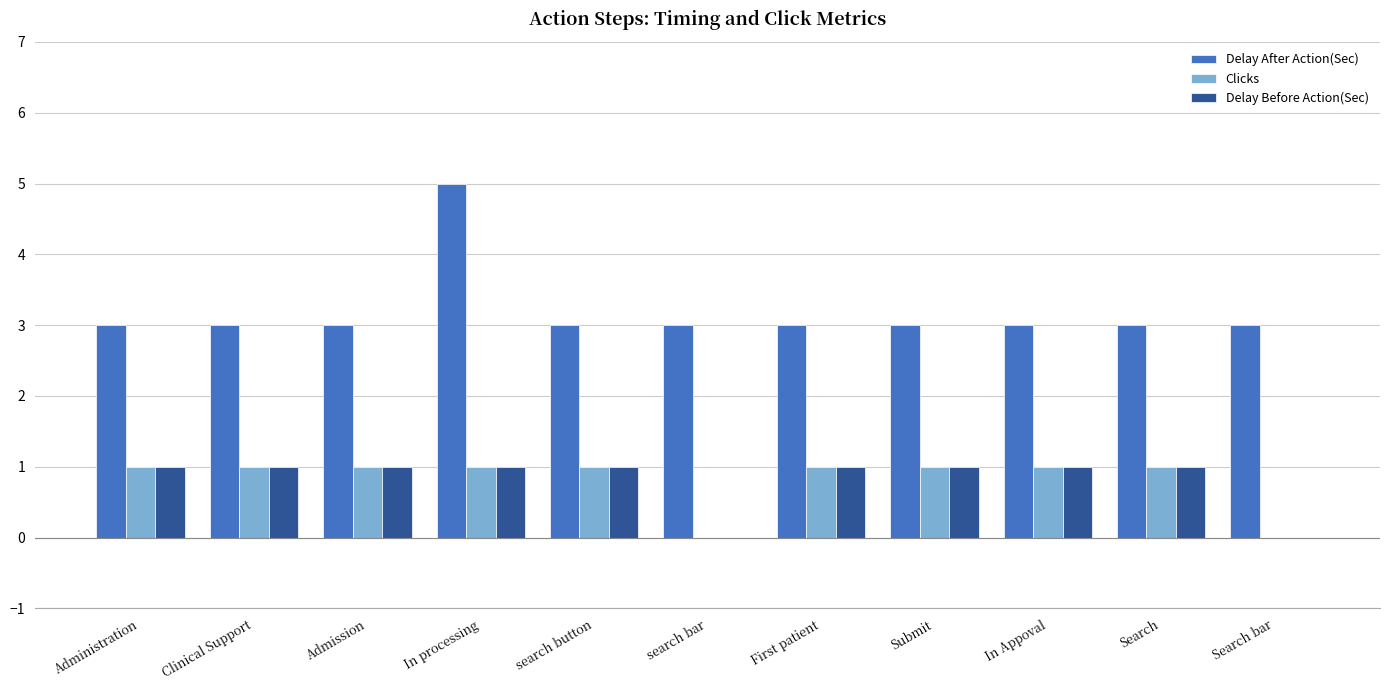

What is the maximum value shown in the chart?

5